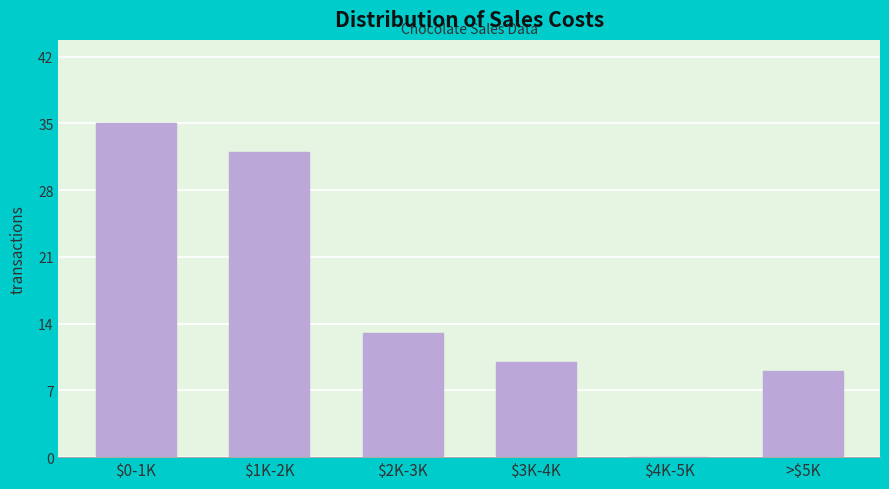

Where is the data nearest to the value 17?

$2K-3K